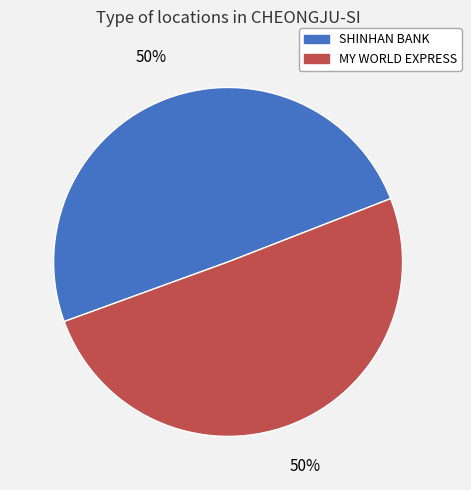

To the nearest percent, what percentage of the pie is SHINHAN BANK?

50%